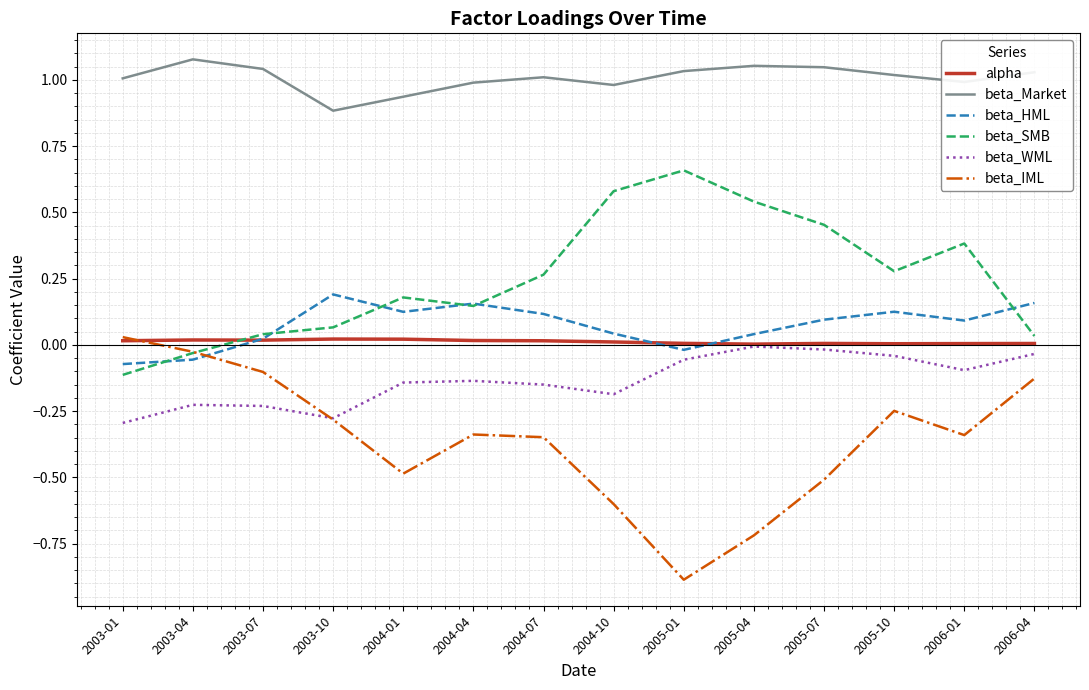

True or false: beta_SMB and beta_WML intersect in this chart.

False